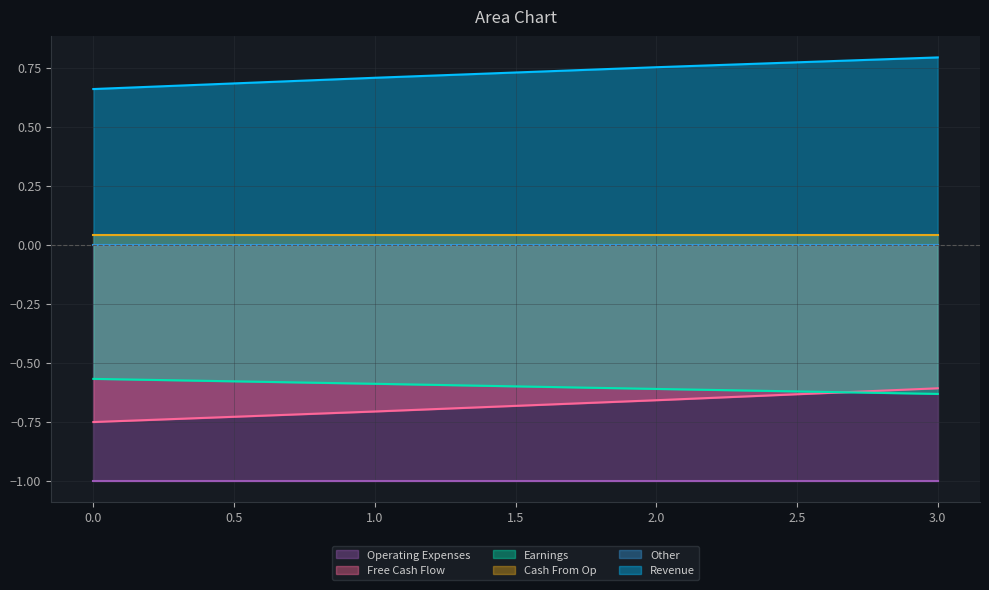

The Free Cash Flow series shows -0.6 at 3.0. True or false?

True